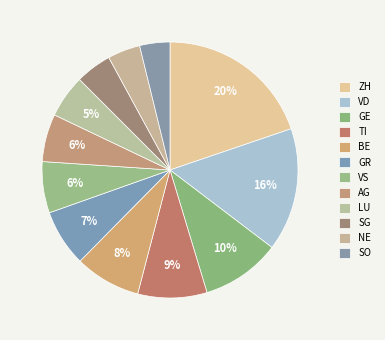

To the nearest percent, what portion does AG represent?

6%